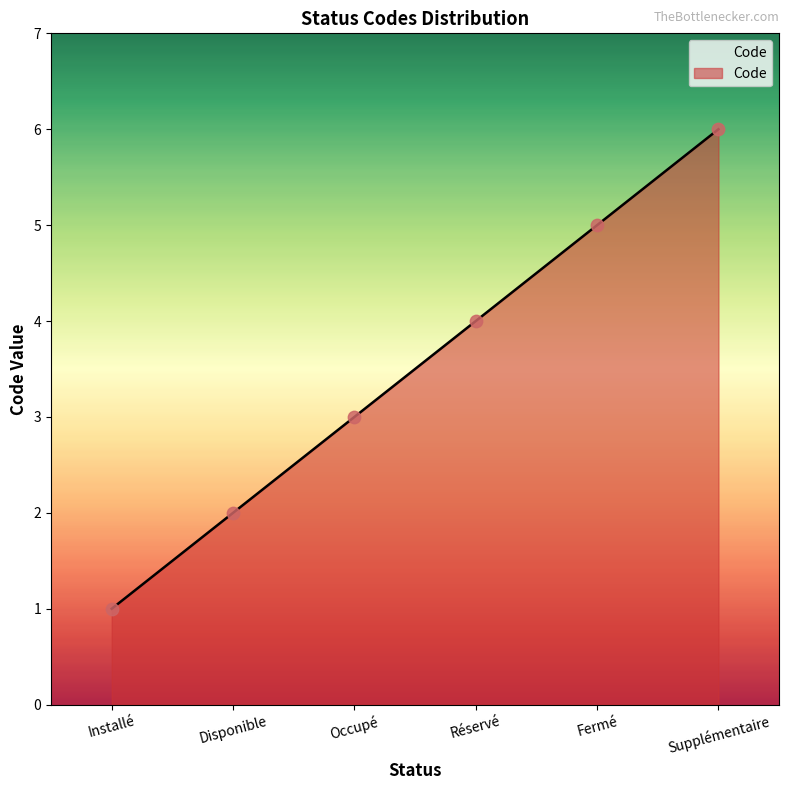

What is the ratio of the value at Réservé to the value at Supplémentaire?

0.7